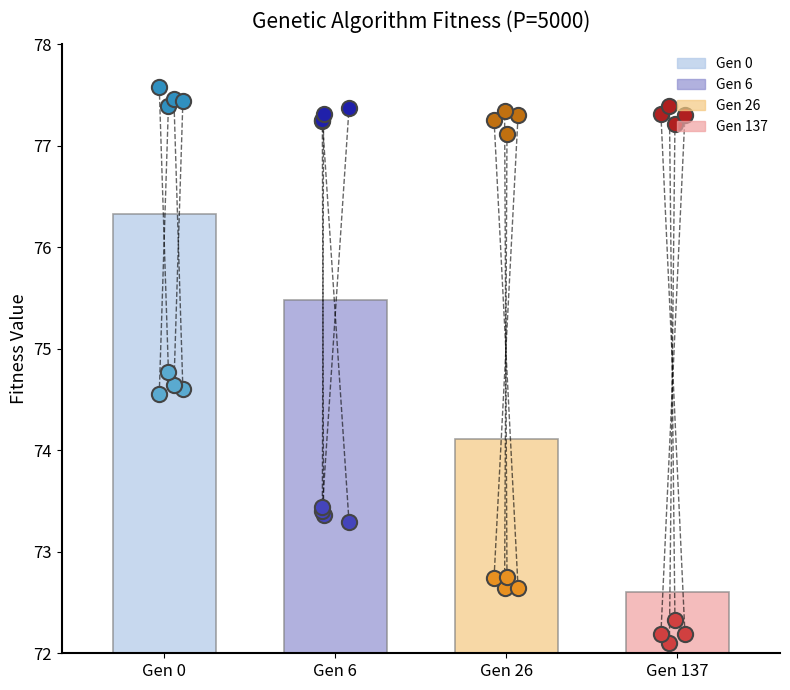

Is the value of max (gen 0) at Gen 137 greater than the value of min (gen 0) at Gen 0?

Yes